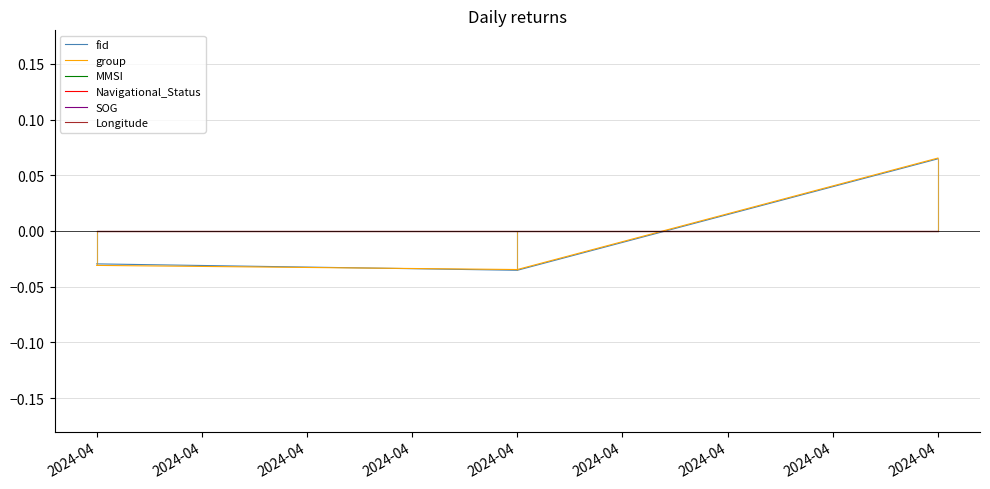

Reading right to left, list all the values displayed in this chart.

fid: 2024-04=0.1	2024-04=-0.0	2024-04=-0.0
group: 2024-04=0.1	2024-04=-0.0	2024-04=-0.0
MMSI: 2024-04=0.0	2024-04=0.0	2024-04=0.0
Navigational_Status: 2024-04=0.0	2024-04=0.0	2024-04=0.0
SOG: 2024-04=0.0	2024-04=0.0	2024-04=0.0
Longitude: 2024-04=0.0	2024-04=0.0	2024-04=0.0